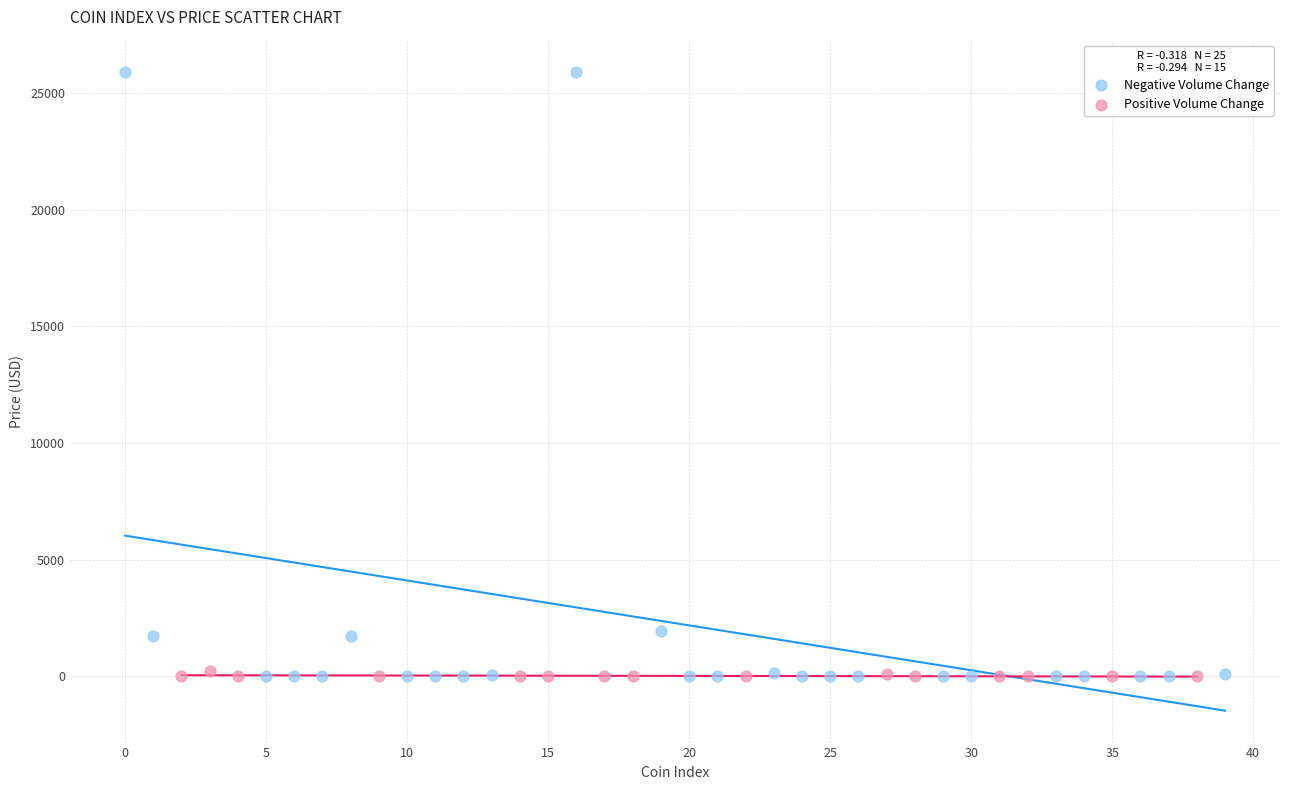

Which series has the widest spread of Y values?

Negative Volume Change